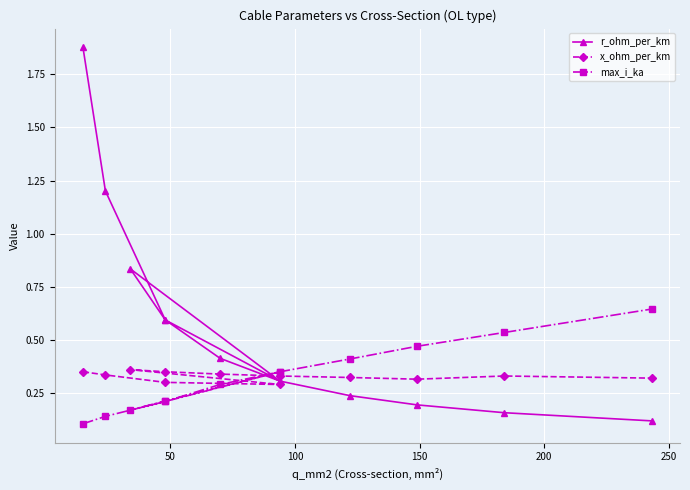

Reading right to left, list all the values displayed in this chart.

r_ohm_per_km: 0.1	0.2	0.2	0.2	0.3	0.4	0.6	0.8	0.3	0.6	1.2	1.9
x_ohm_per_km: 0.3	0.3	0.3	0.3	0.3	0.3	0.3	0.4	0.3	0.3	0.3	0.3
max_i_ka: 0.6	0.5	0.5	0.4	0.3	0.3	0.2	0.2	0.3	0.2	0.1	0.1